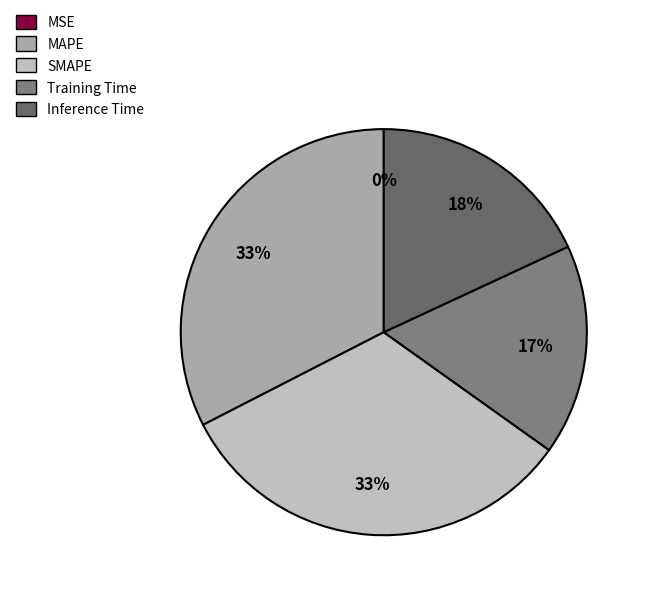

To the nearest percent, what portion does Training Time represent?

17%